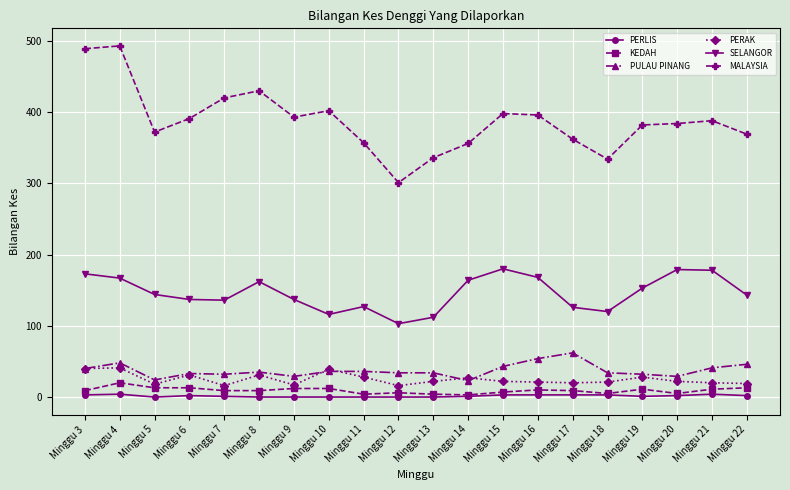

True or false: SELANGOR has more than 2 interior local peaks.

True